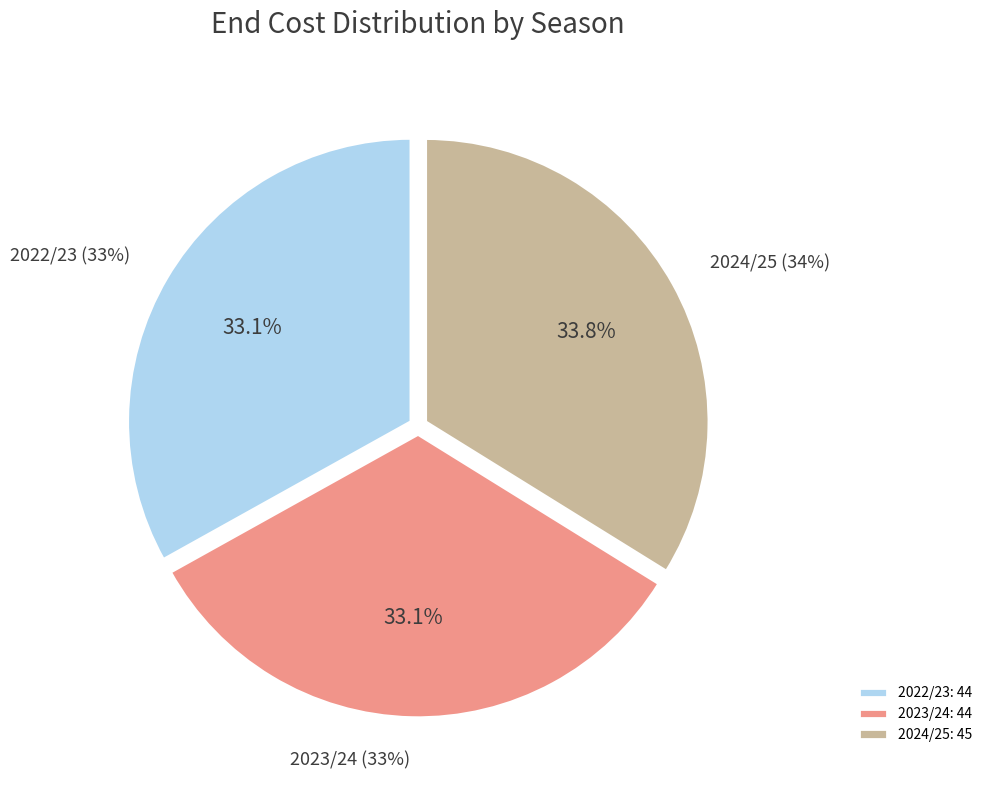

How many segments does this pie chart have?

3